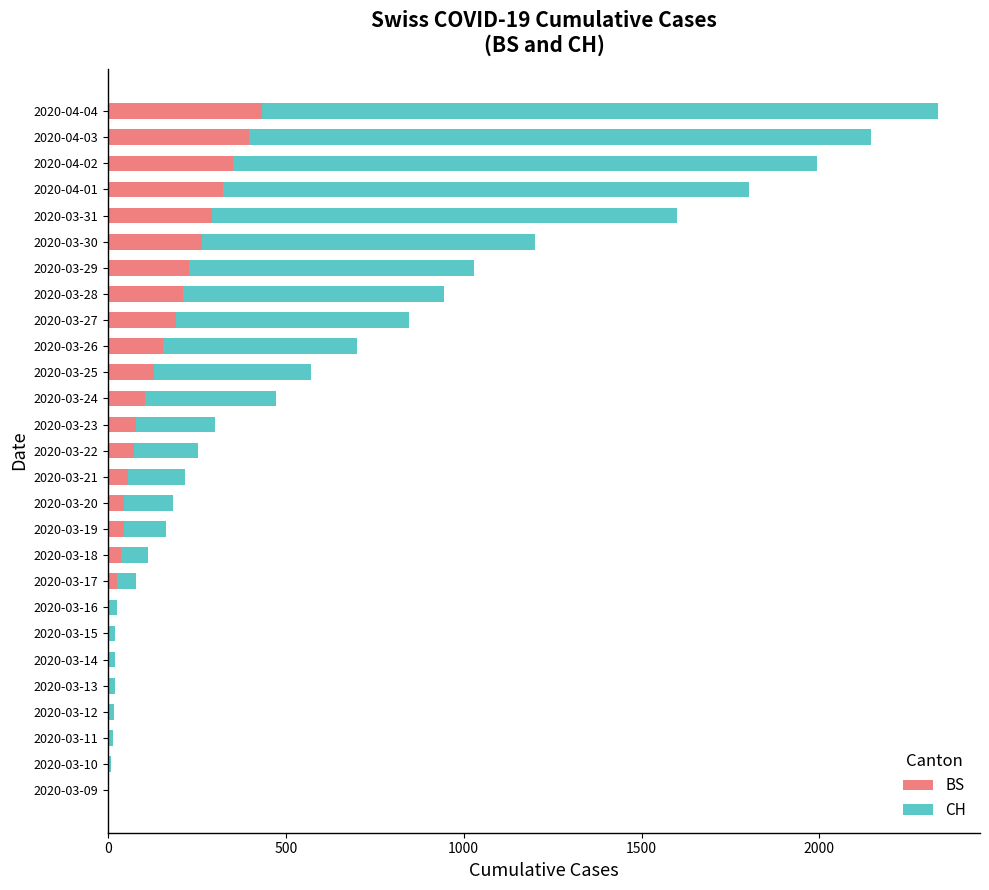

At which category is the sum across all series the highest?

2020-04-04